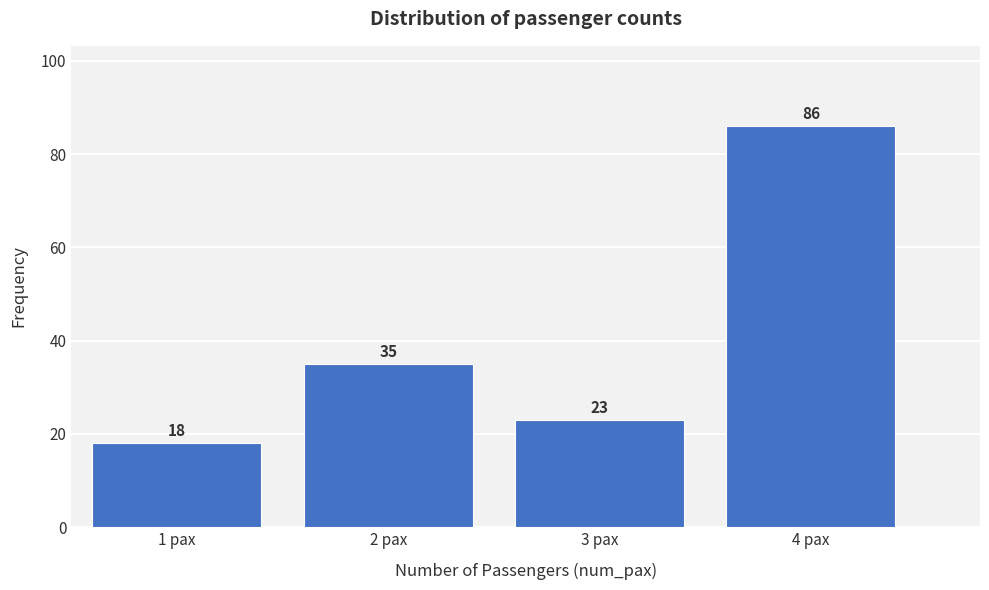

Reading left to right, extract all data points from this chart.

18	35	23	86